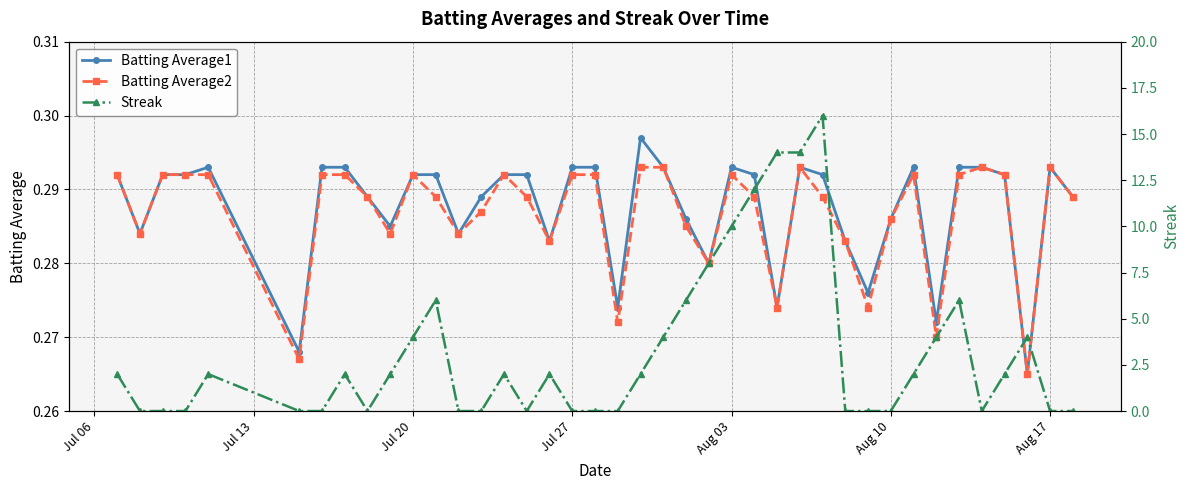

How many data points does each series have?

40